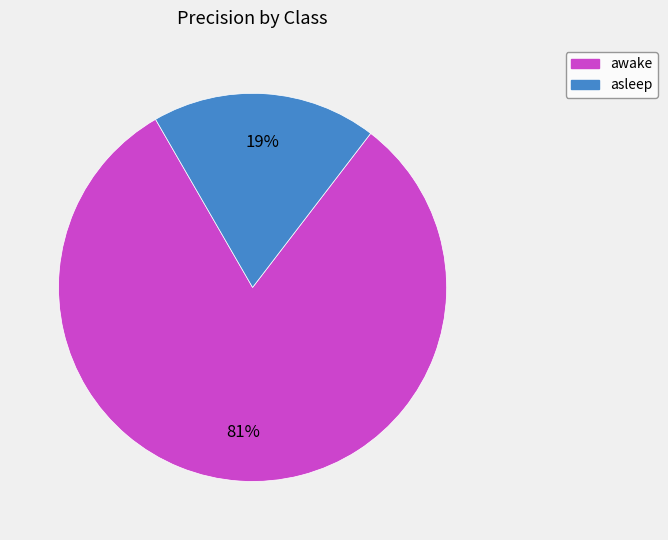

Which has a higher value, asleep or awake?

awake